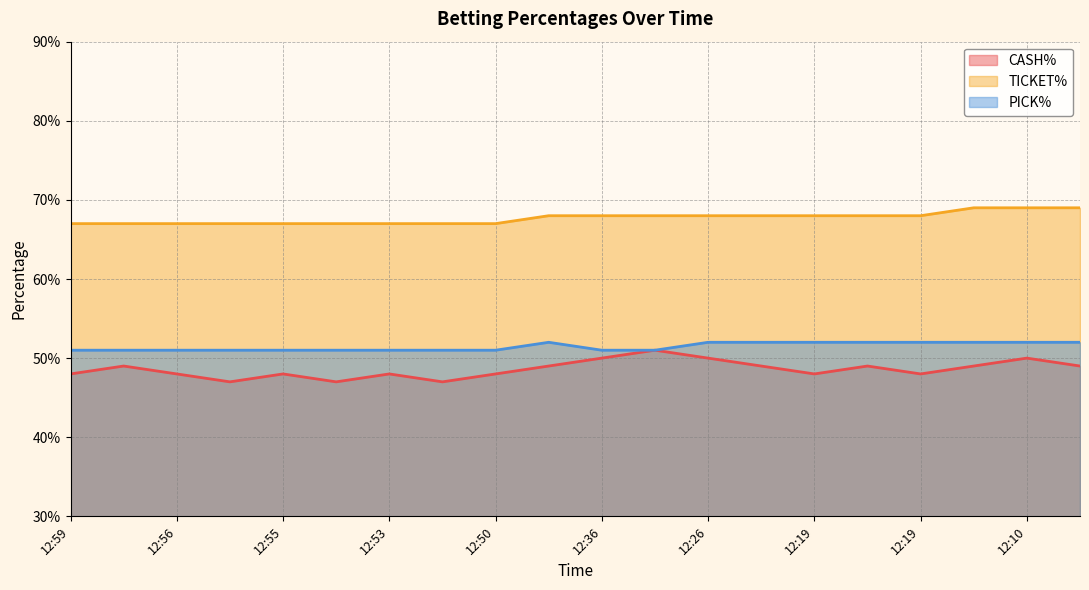

Which category has the highest value across all series?

12:14